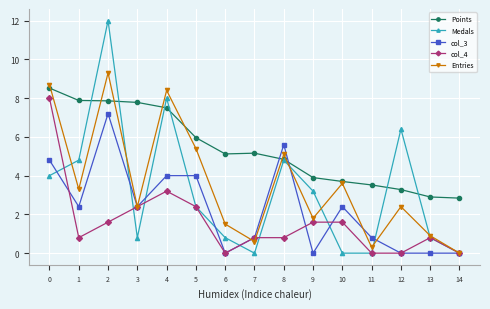

How many lines are shown in the chart?

5